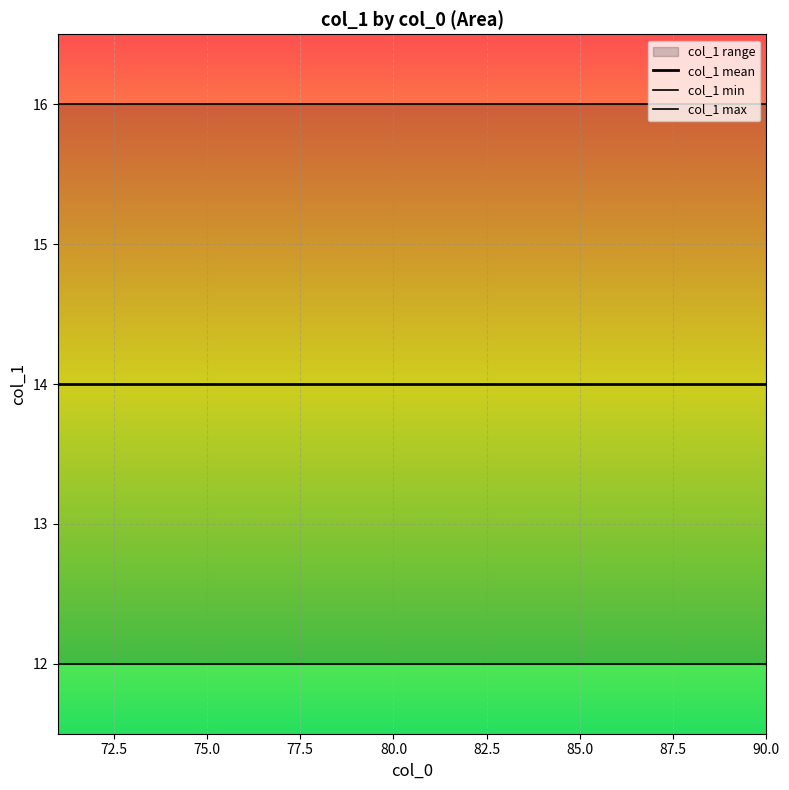

What is the sum of all col_1 mean values?

280